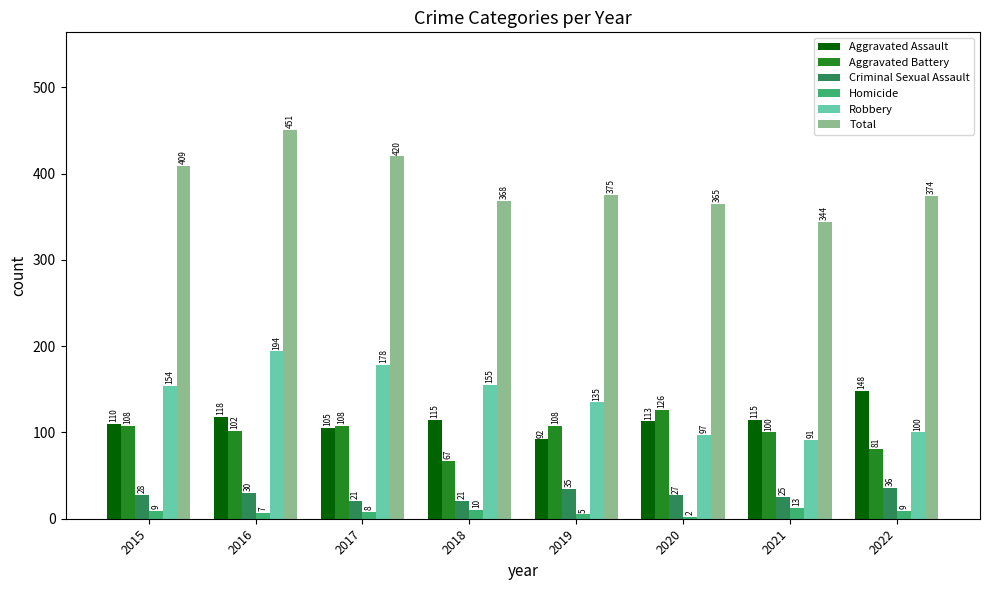

Count the number of categories in the chart.

8